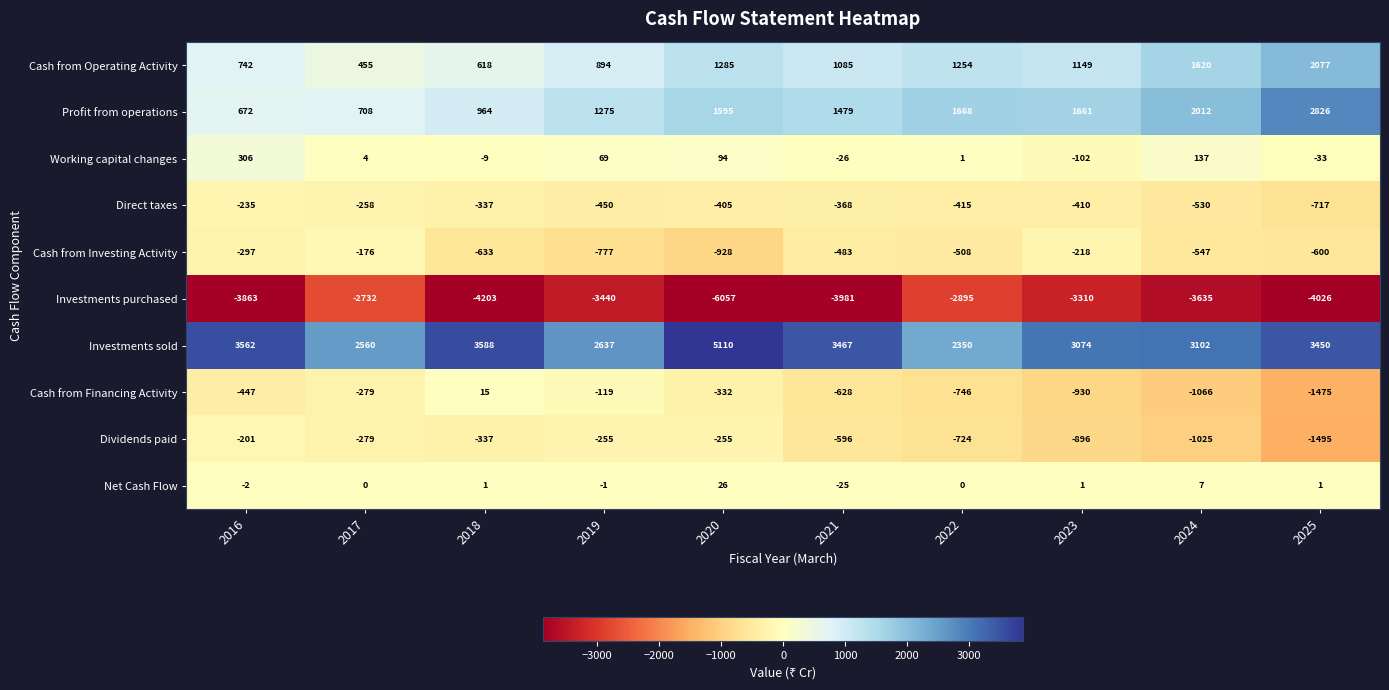

What is the total value across all series at 2020?

133